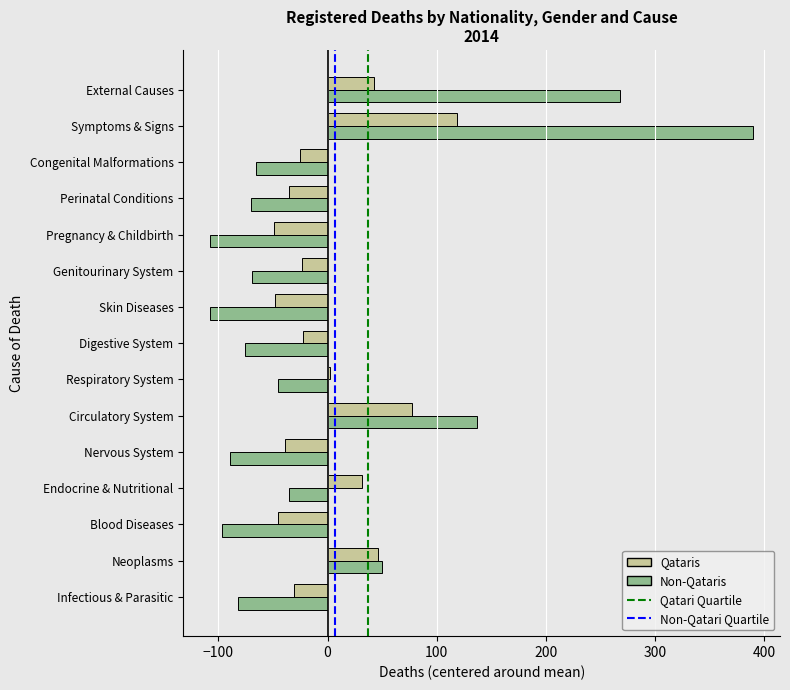

The value of Qataris at Symptoms & Signs is 71.6. True or false?

False